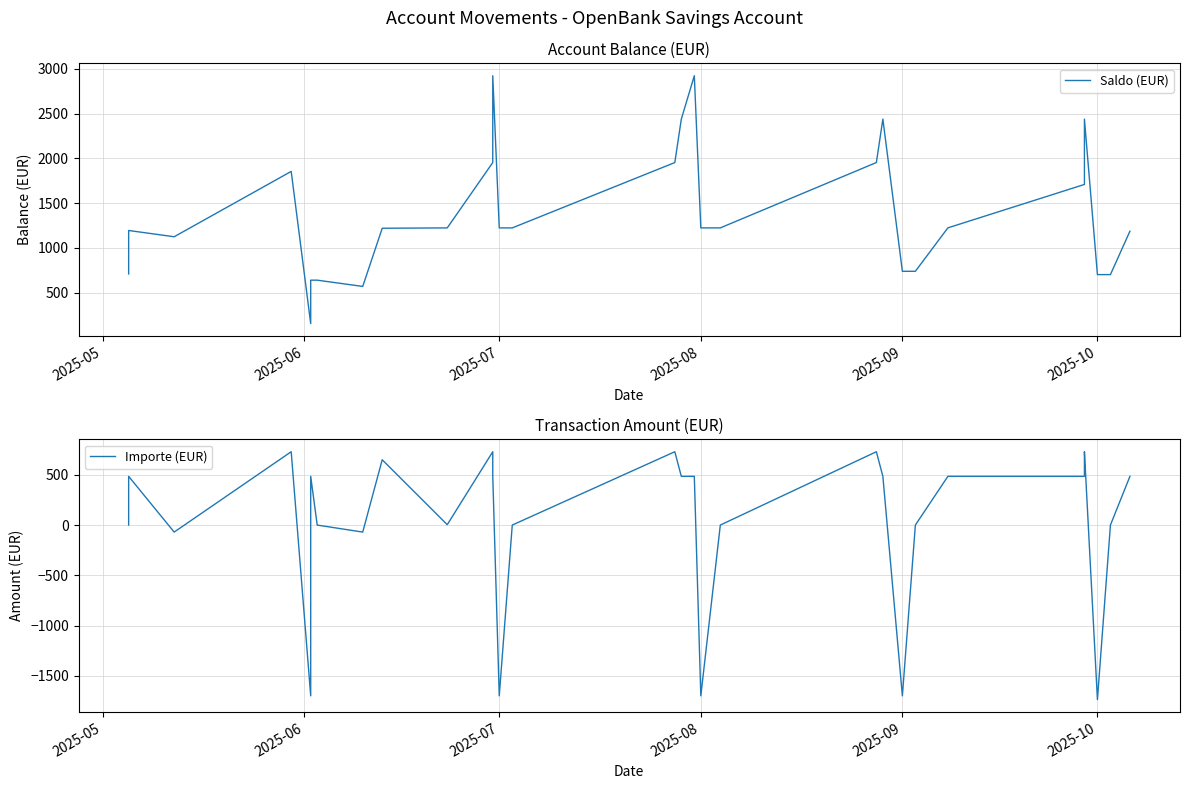

What are all the series names shown in the legend?

Saldo (EUR), Importe (EUR)